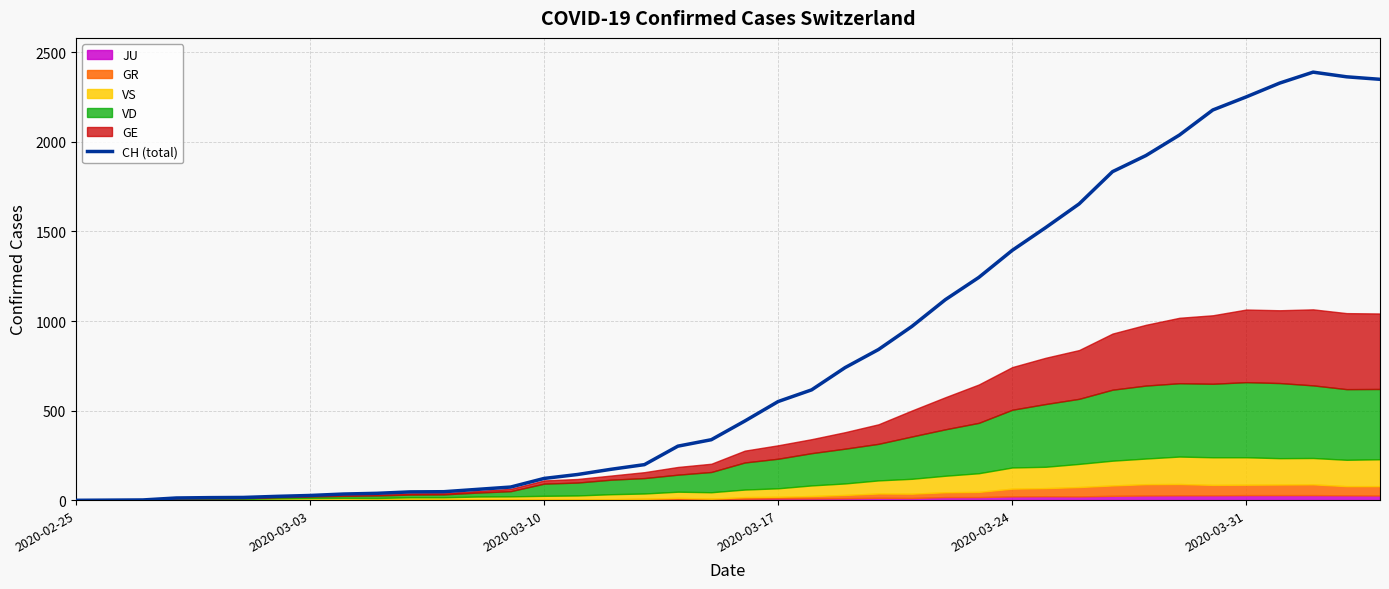

What is the value of the 22nd point from the left?

551